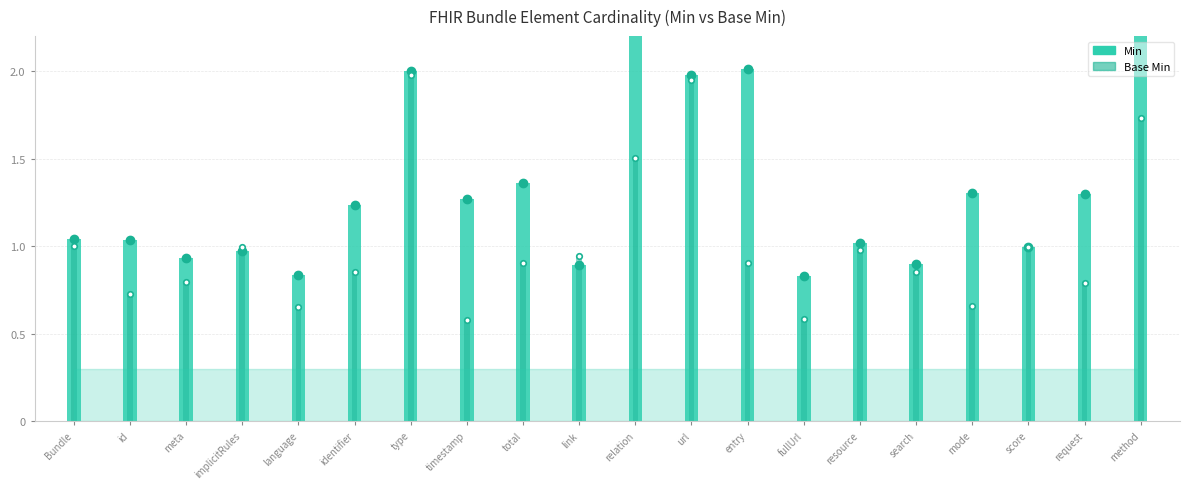

Which series has the largest total across all categories?

Min